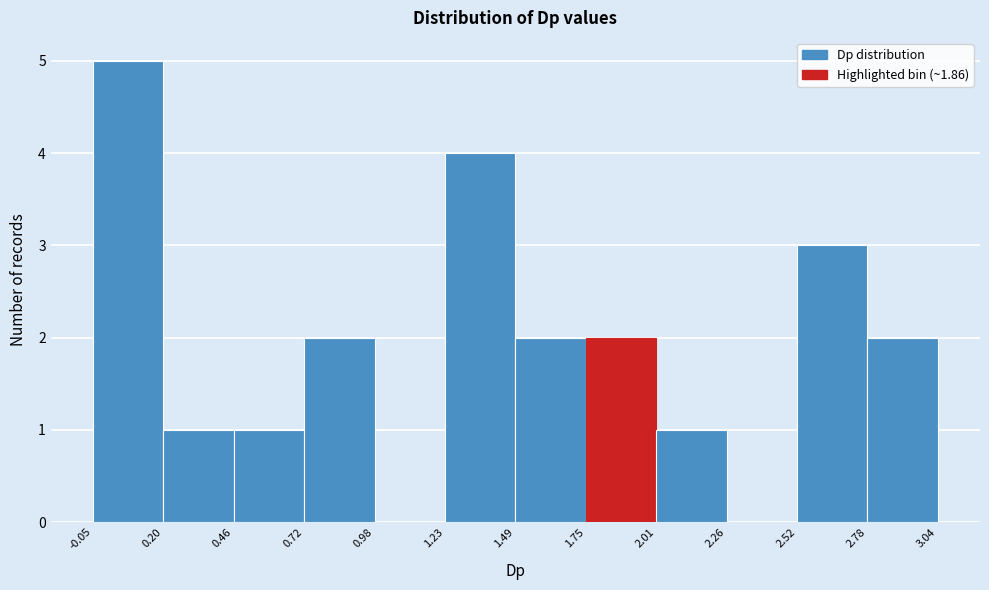

Which range on the x-axis has the tallest bar?

-0.05 to 0.20